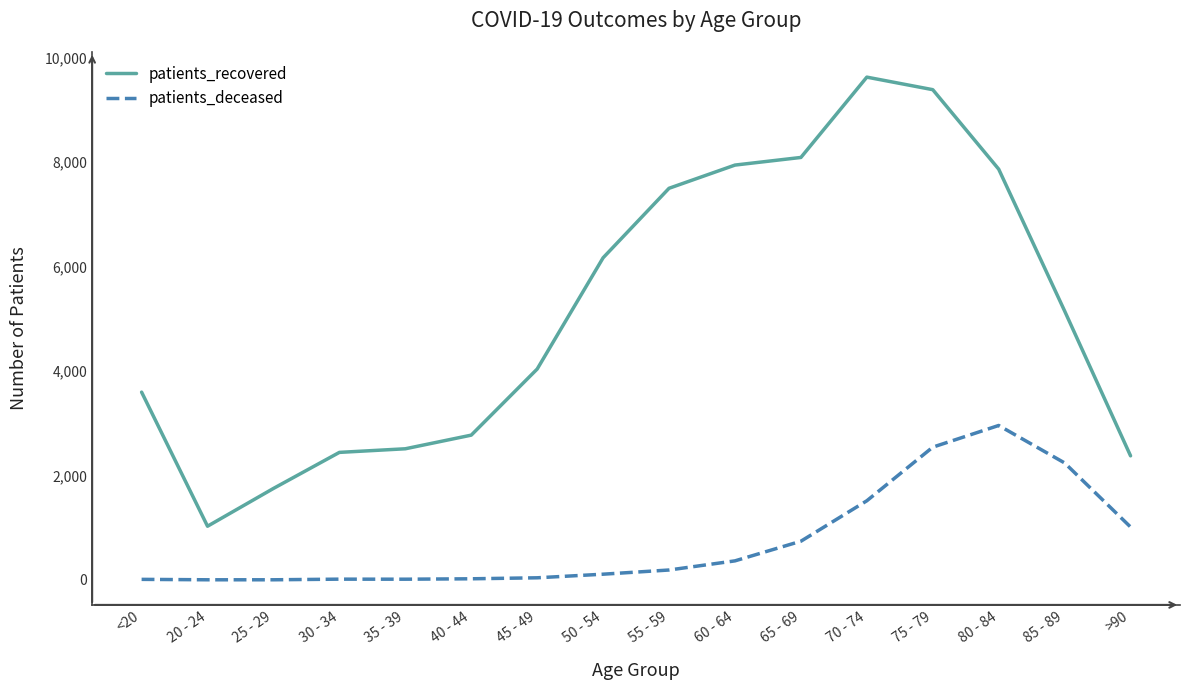

Where is patients_recovered nearest to the value 5325?

85 - 89